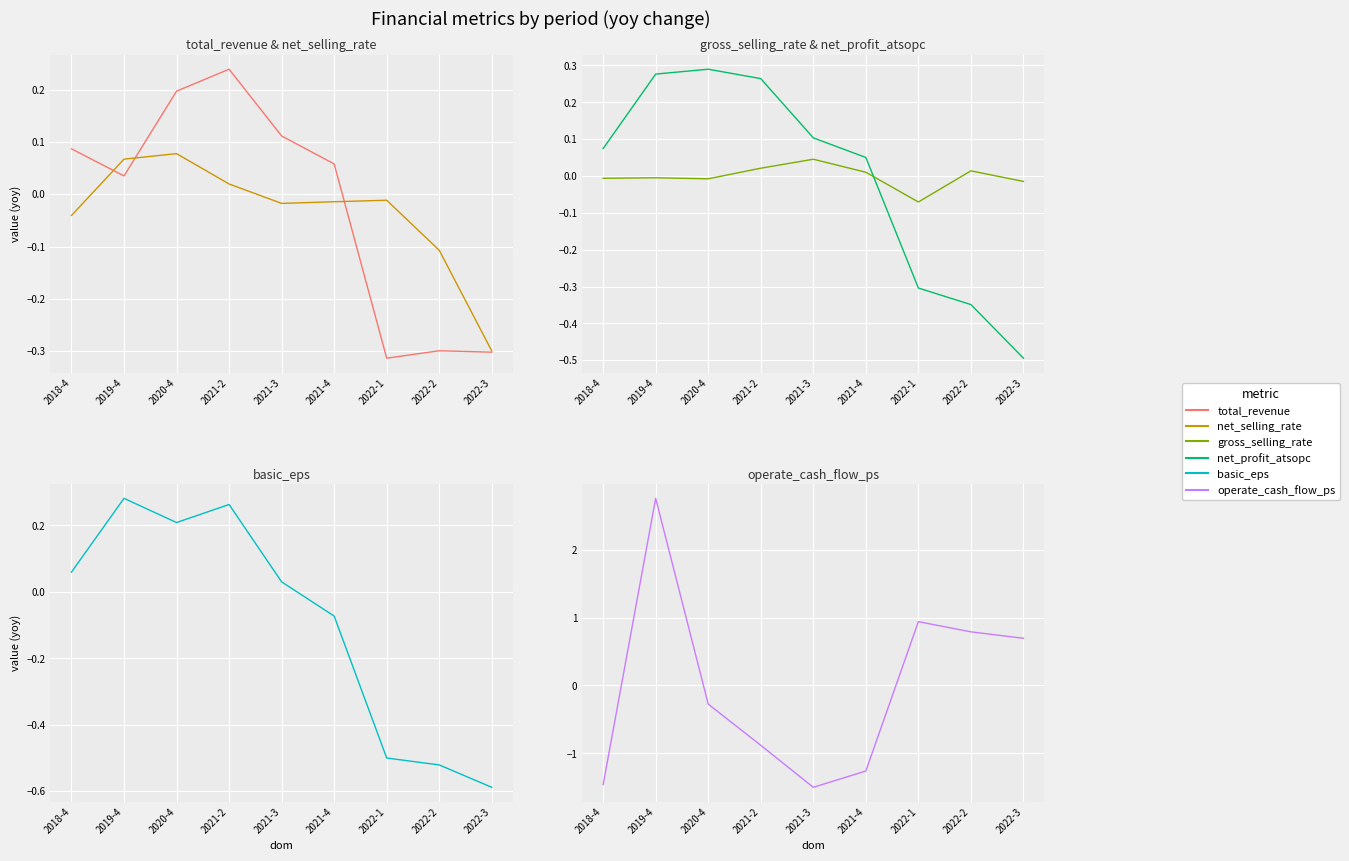

What is the total value across all series at 2020-4?

0.5